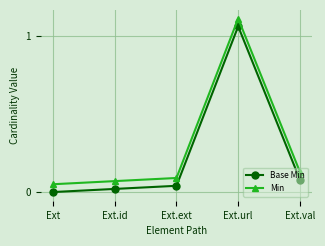

Between Ext.id and Ext.url, which is larger?

Ext.url